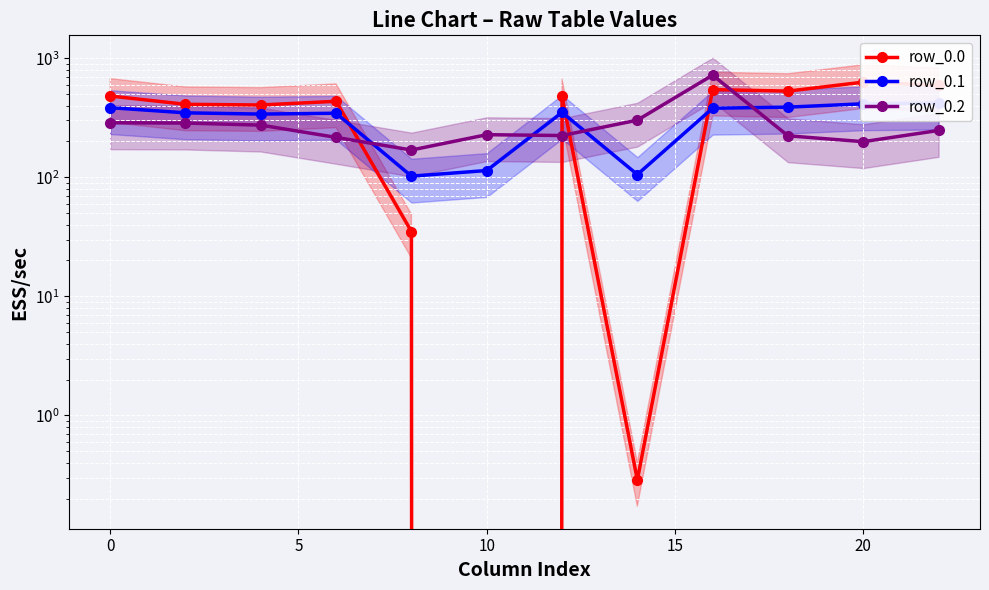

What is the difference between the maximum and minimum values in the row_0.1 series?

317.6